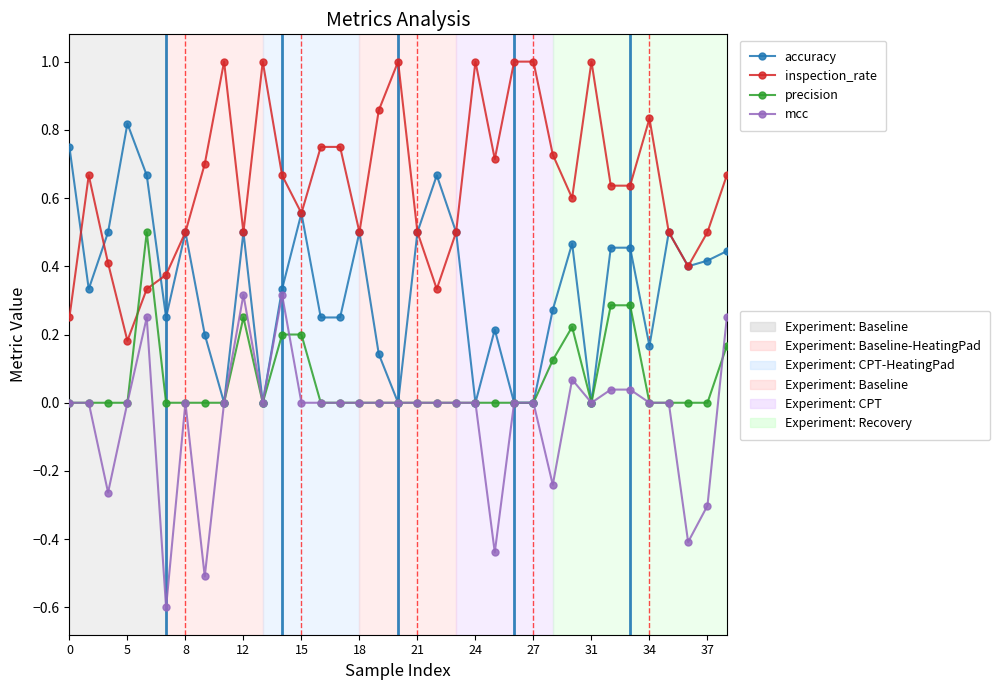

What is the smallest value displayed?

-0.6